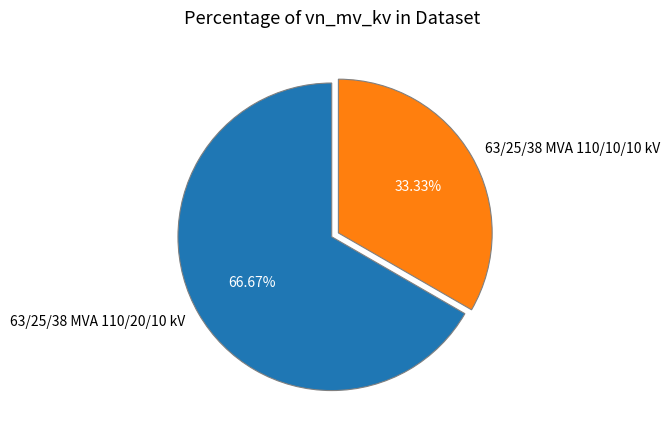

Is it true that 63/25/38 MVA 110/20/10 kV is 61% of the pie?

False